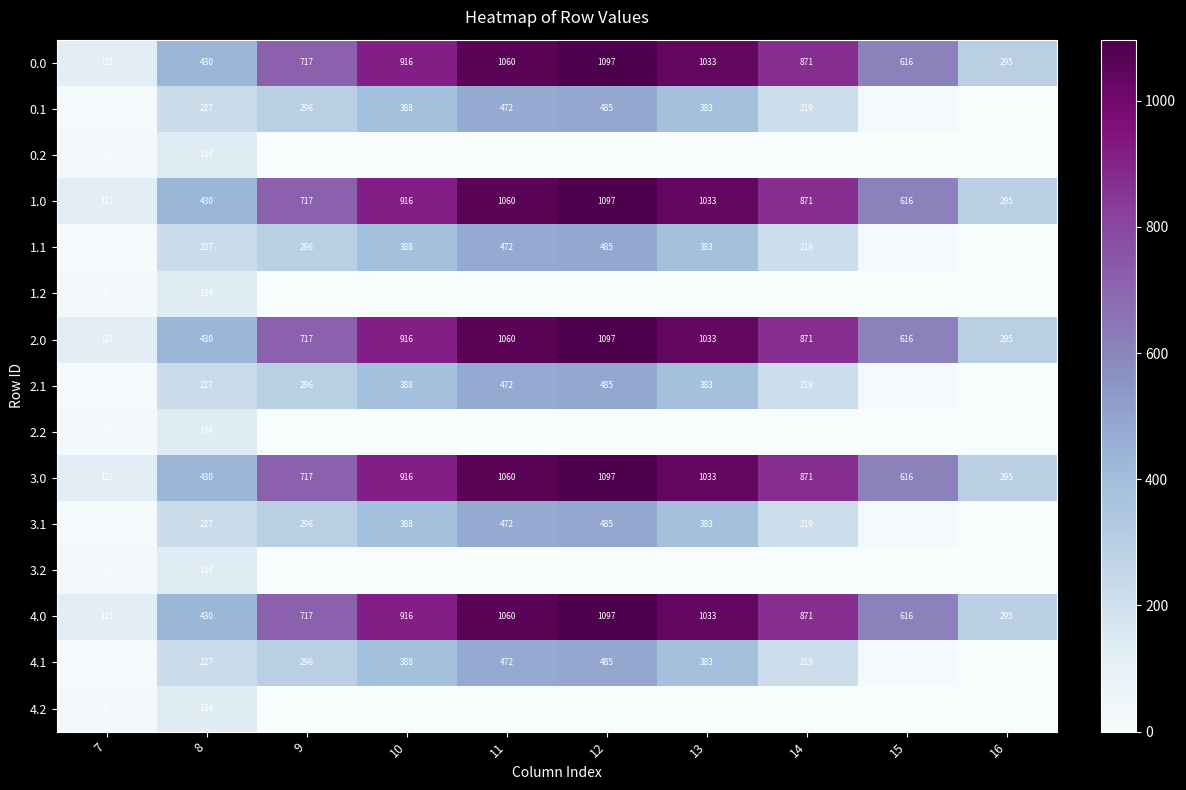

Is the value of 0.1 at 10 greater than the value of 4.1 at 8?

Yes